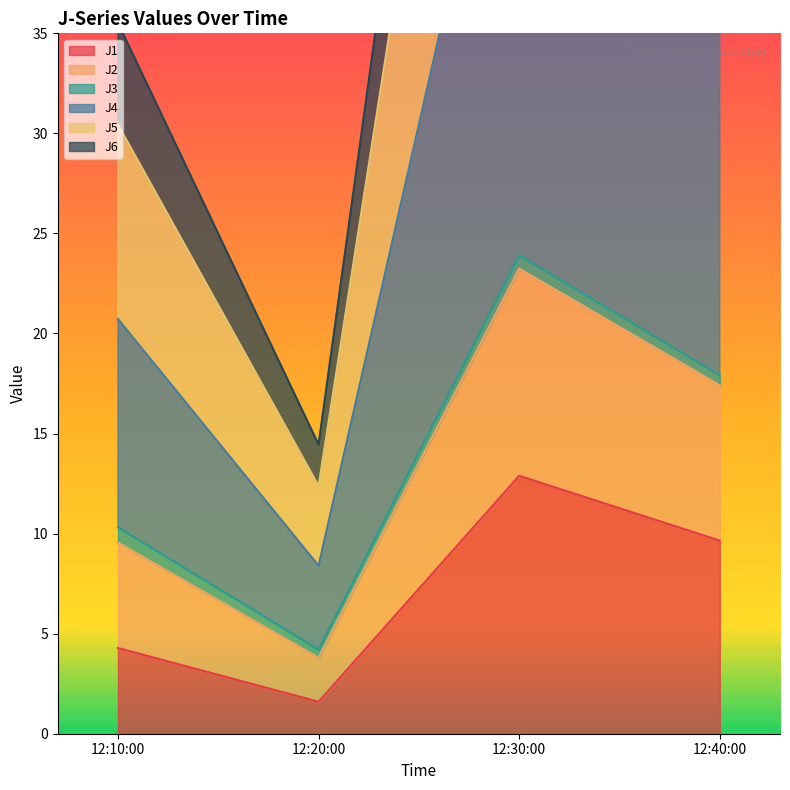

Which category has the highest value in the J1 series?

12:30:00